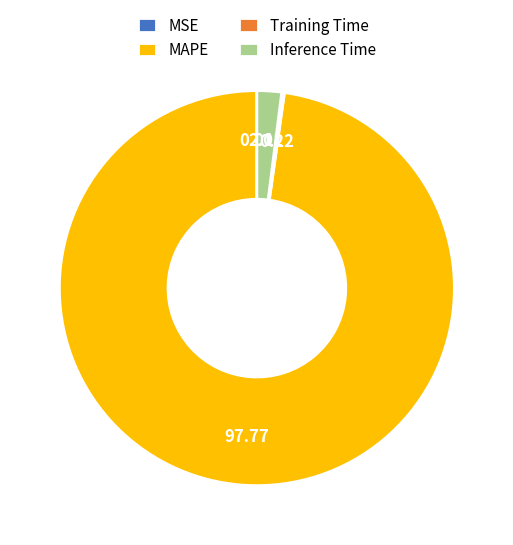

What is the largest slice in the pie chart?

MAPE